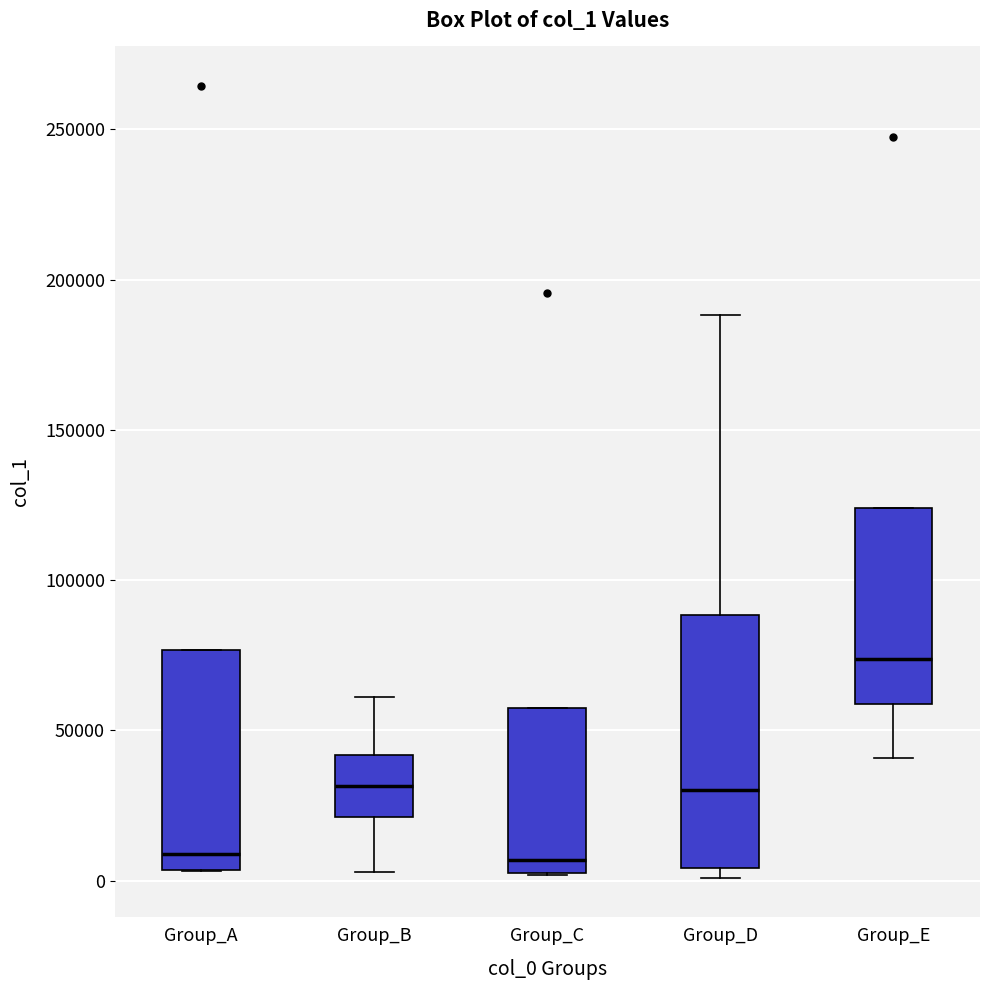

Reading left to right, read every box against the y-axis: the position of its median line, the range the box covers, and the ends of its whiskers. The values are not printed on the chart, so give them approximately, as read against the axis.

Group_A: median 10000, box 5000 to 75000, whiskers 5000 to 75000
Group_B: median 30000, box 20000 to 40000, whiskers 5000 to 60000
Group_C: median 5000 (just above the box's lower edge), box 5000 to 55000, whiskers 0 to 55000
Group_D: median 30000, box 5000 to 90000, whiskers 0 to 190000
Group_E: median 75000, box 60000 to 125000, whiskers 40000 to 125000